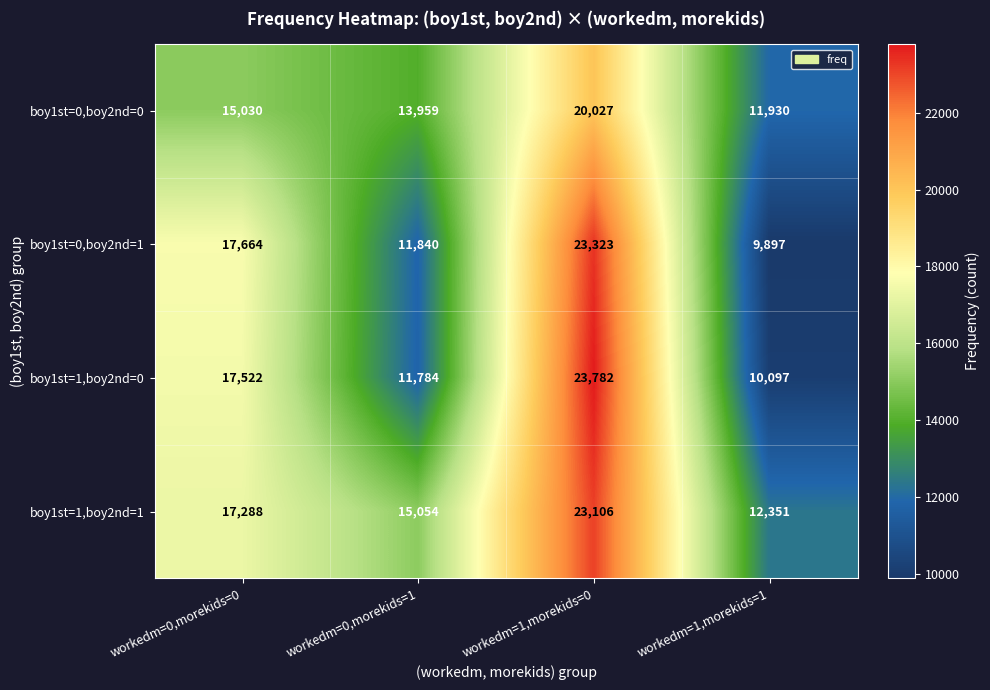

Which series has the widest spread of values?

boy1st=1,boy2nd=0